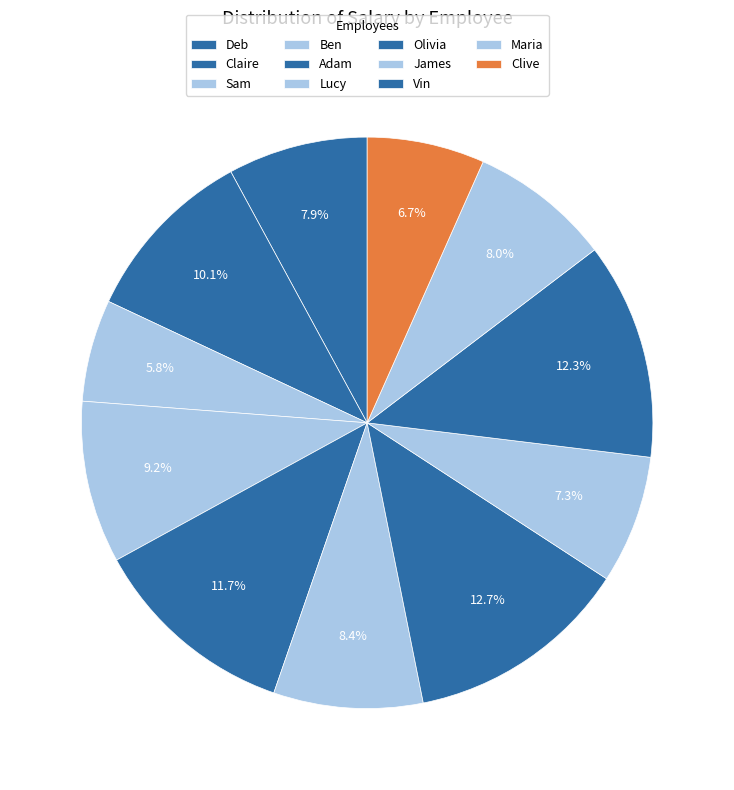

Combined, what portion of the pie is Vin and Lucy?

20.7%